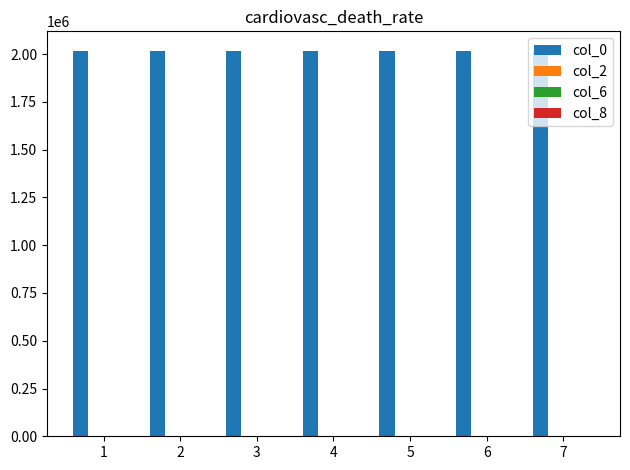

What is the maximum value shown in the chart?

2018108